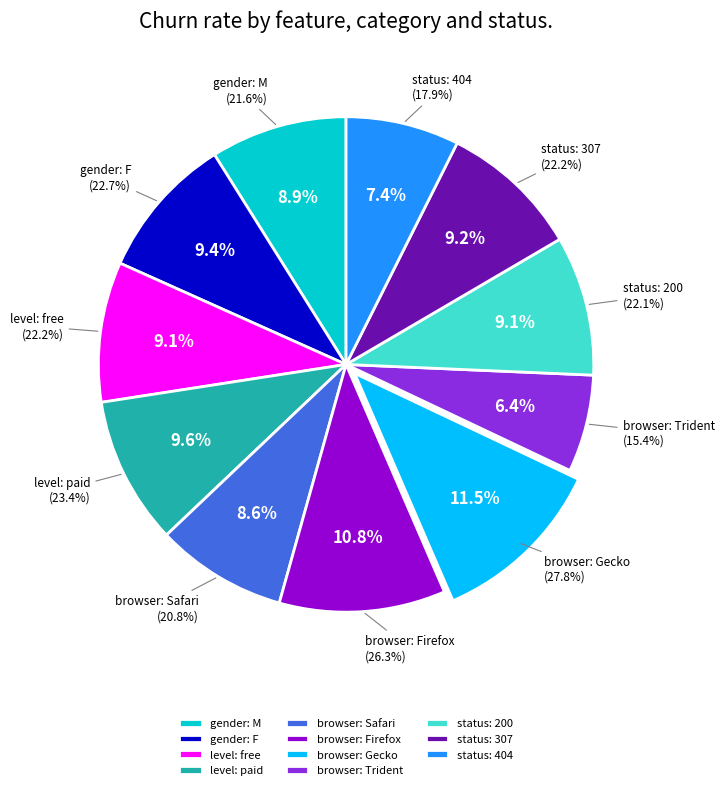

What is the smallest slice in the pie chart?

browser: Trident